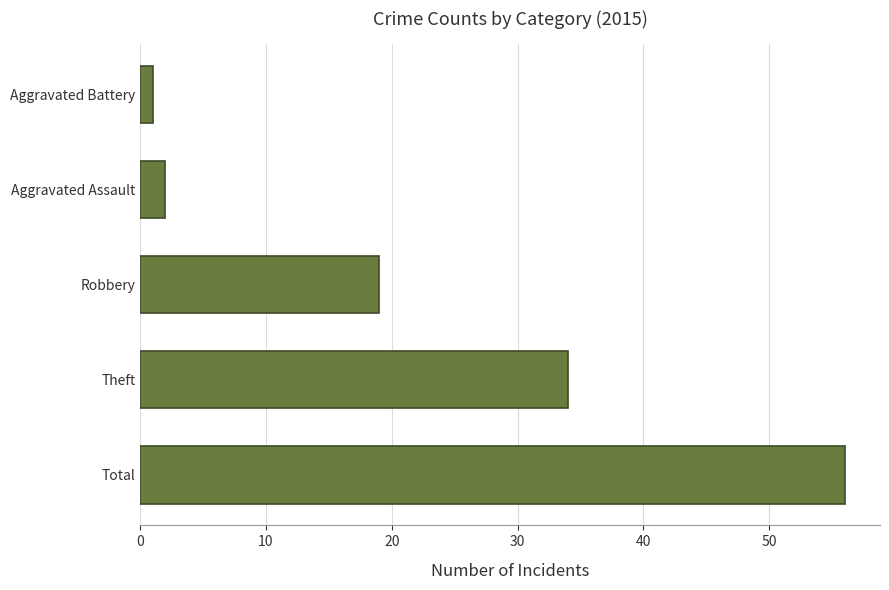

What is the change in value from Total to Theft?

-22